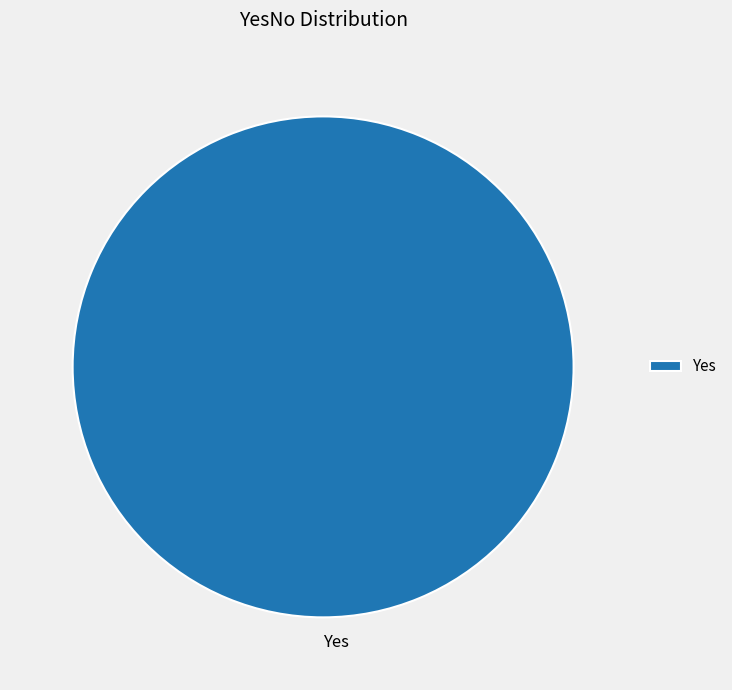

True or false: Yes accounts for 100% of the total.

True